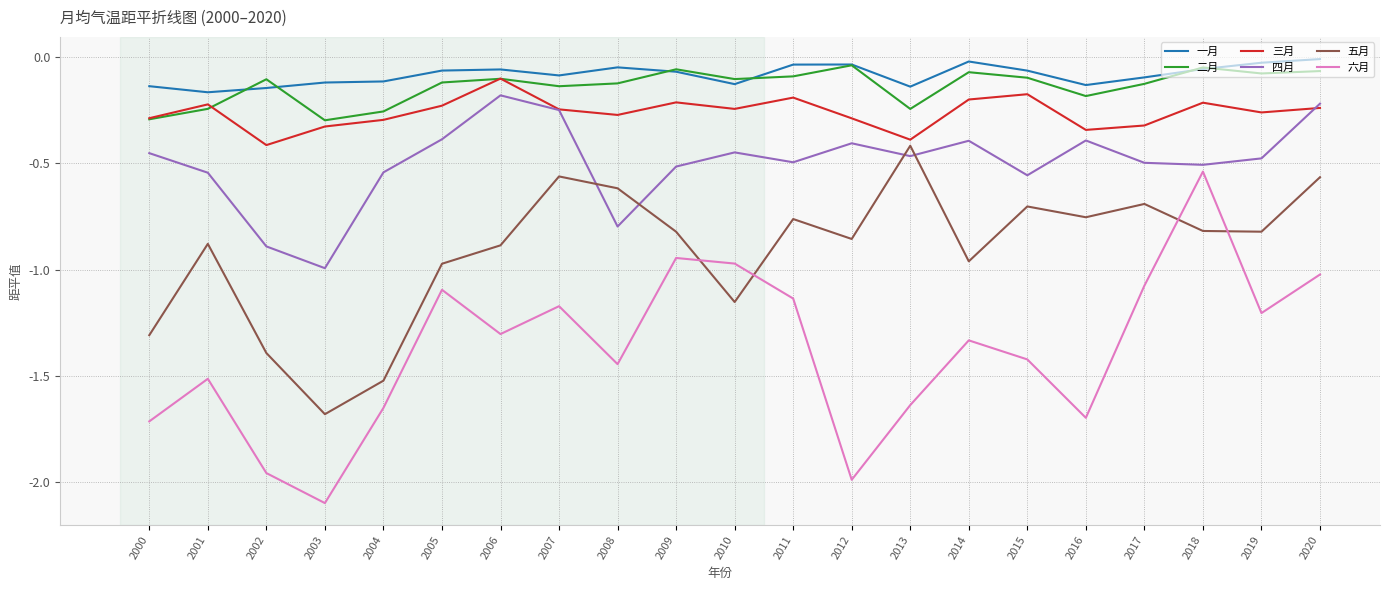

How many series are shown in this chart?

6